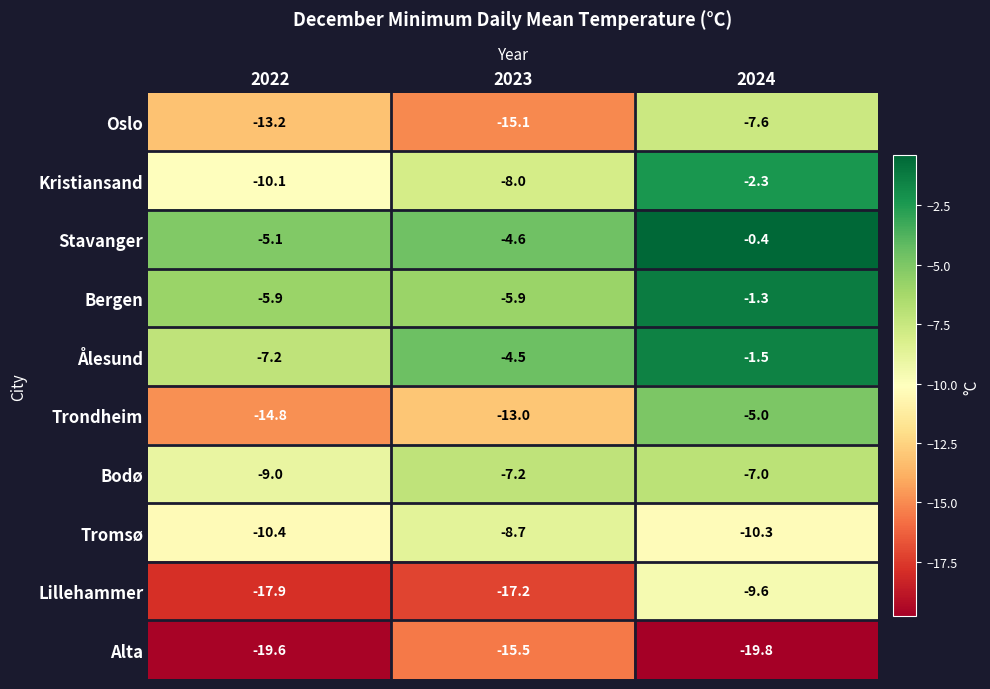

What is the average value of the Trondheim series?

-10.9